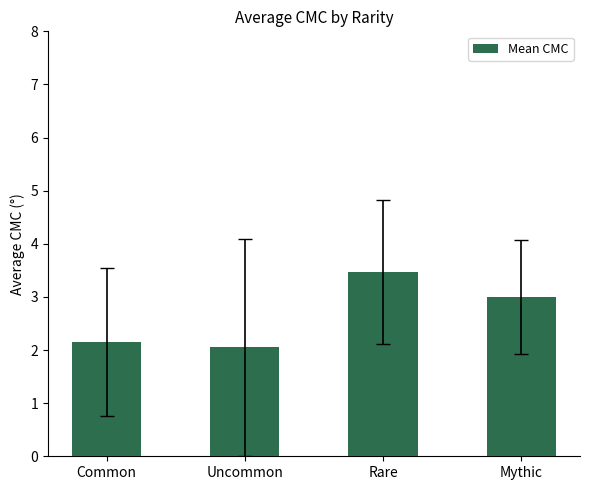

Is it true that the value at Mythic is 3.0?

True